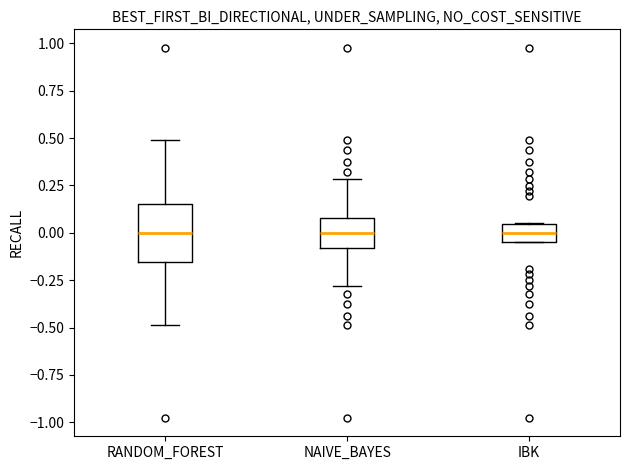

Comparing the boxes themselves (not the whiskers), which one is the tallest?

RANDOM_FOREST